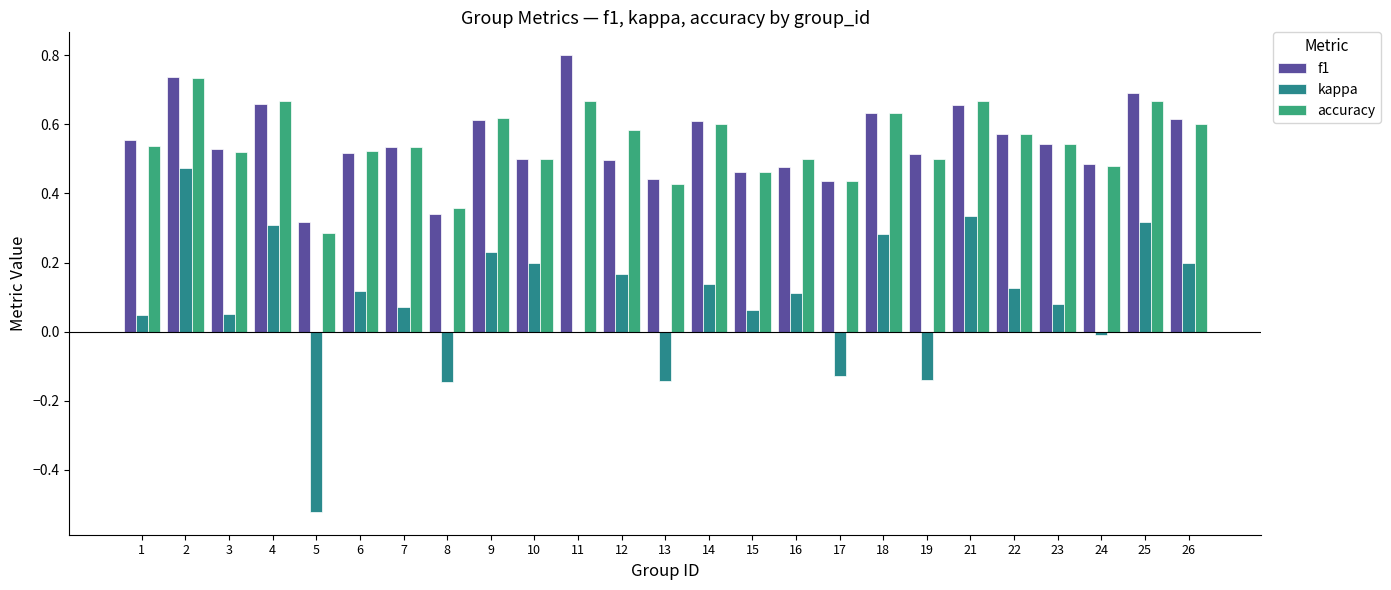

True or false: accuracy has a value of 0.4 at 21.

False